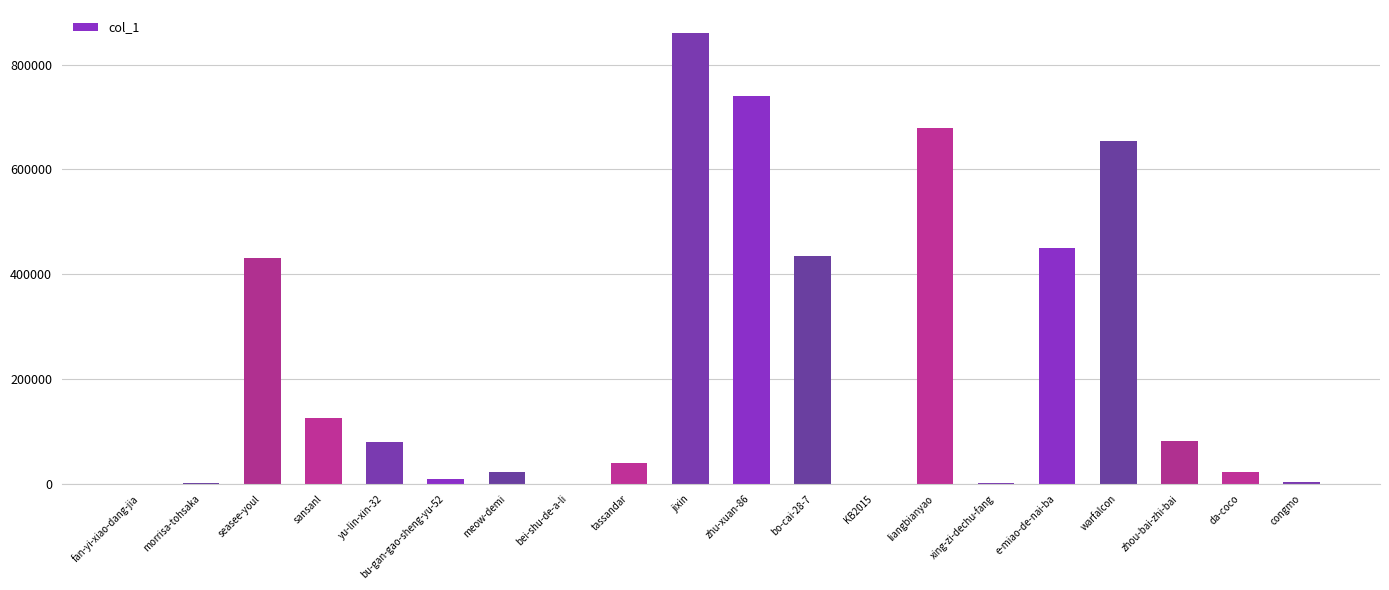

What is the ratio of the value at liangbianyao to the value at tassandar?

16.6